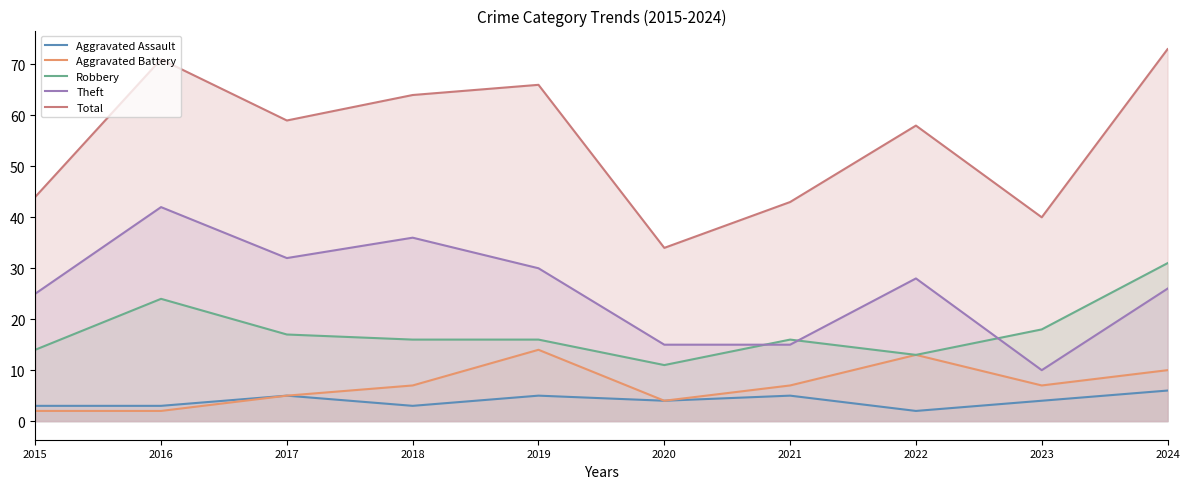

In Aggravated Battery, how many points are higher than both neighbors (excluding endpoints)?

2